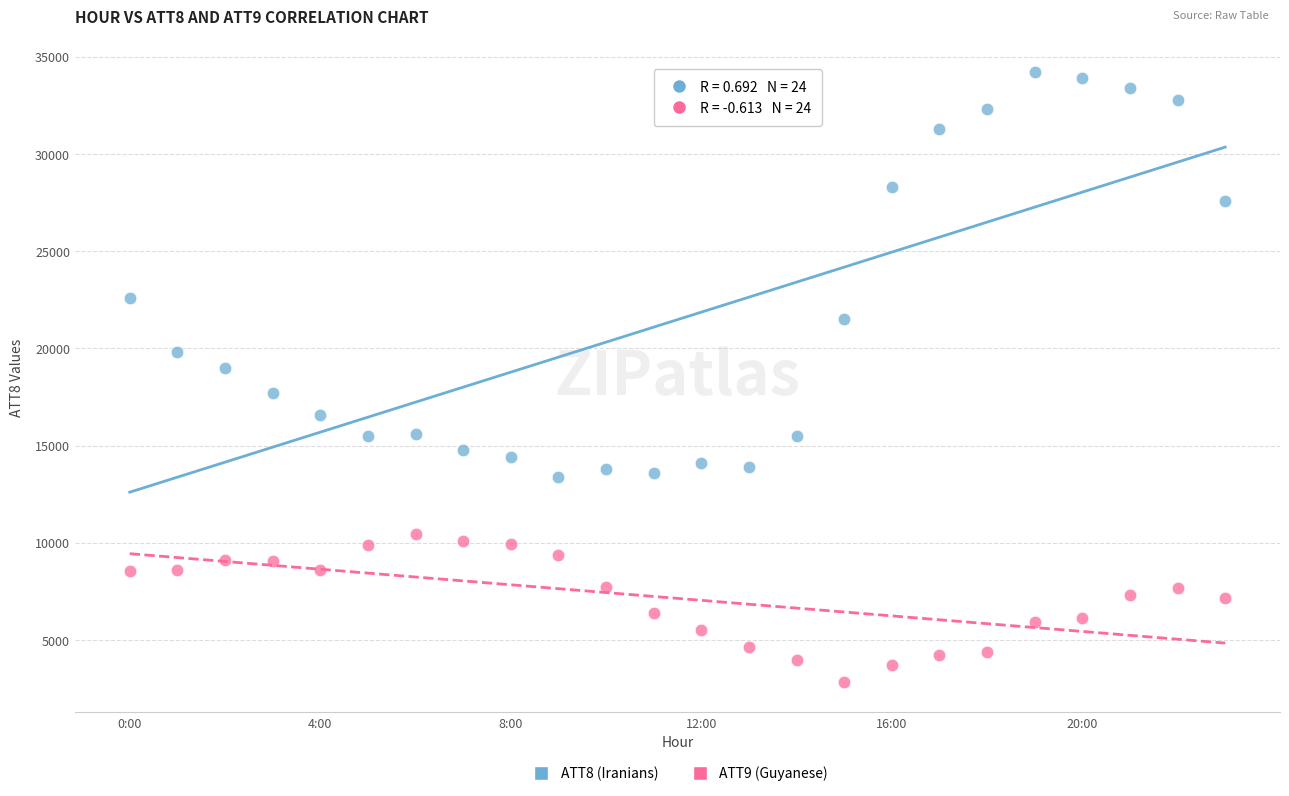

Across all series, what Y value is closest to 18524?

19000.0